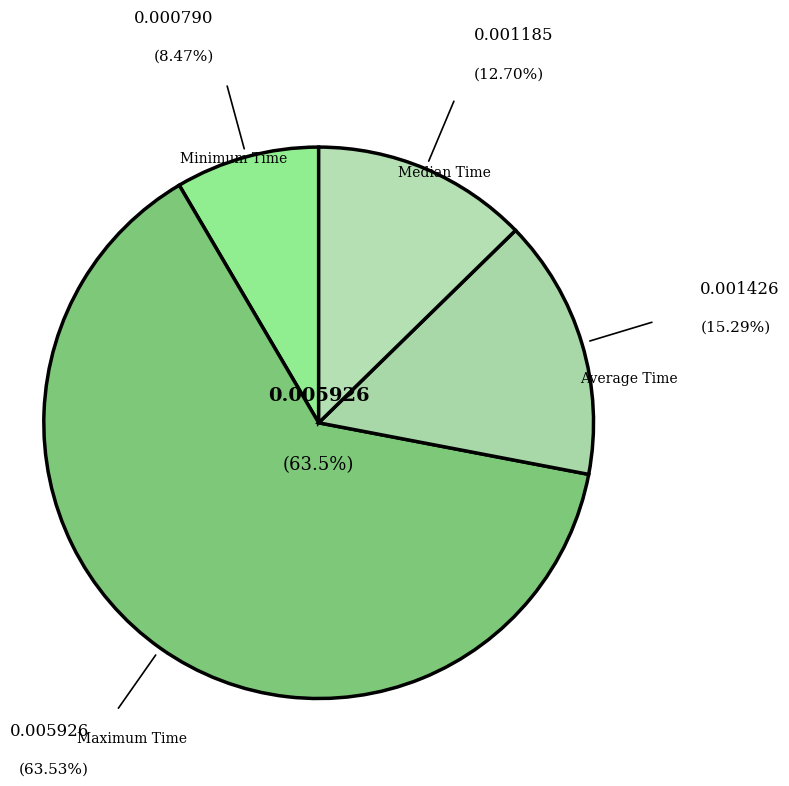

Rank the categories by value from lowest to highest.

Minimum Time, Median Time, Average Time, Maximum Time